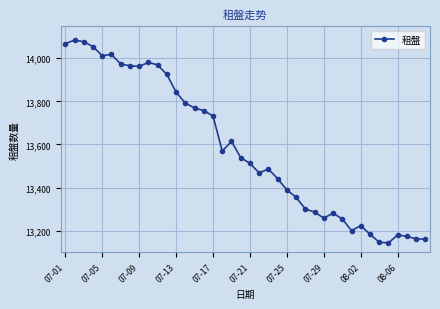

What is the average value?

13583